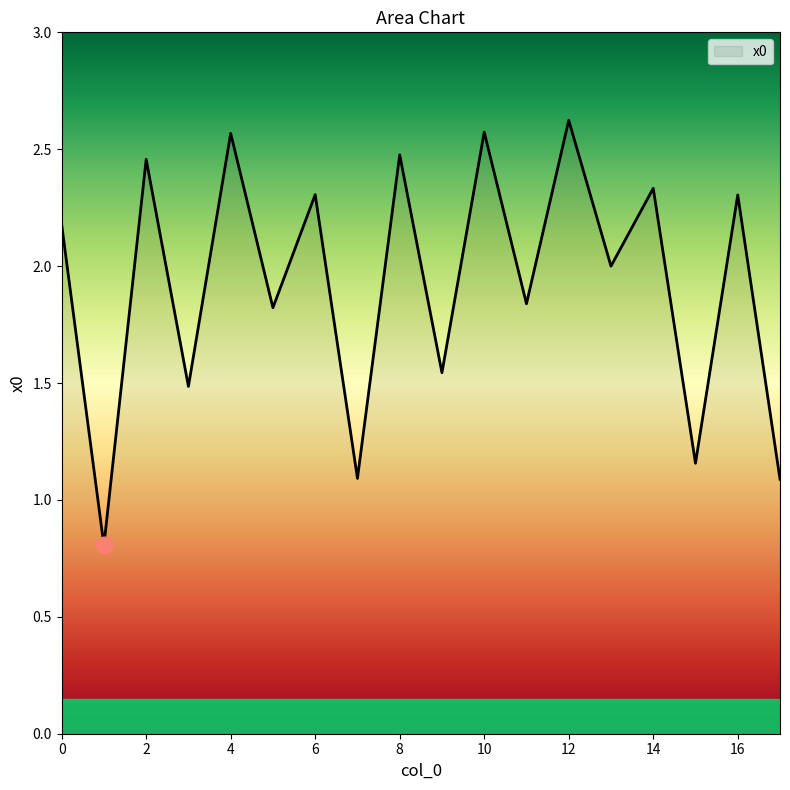

What is the smallest value displayed?

0.8